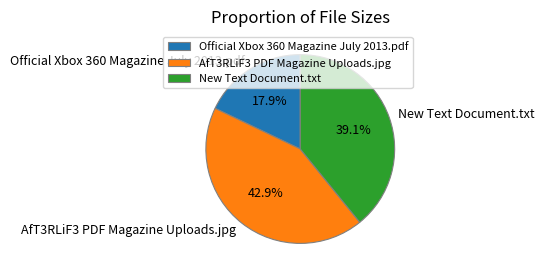

Count the number of slices in the pie.

3